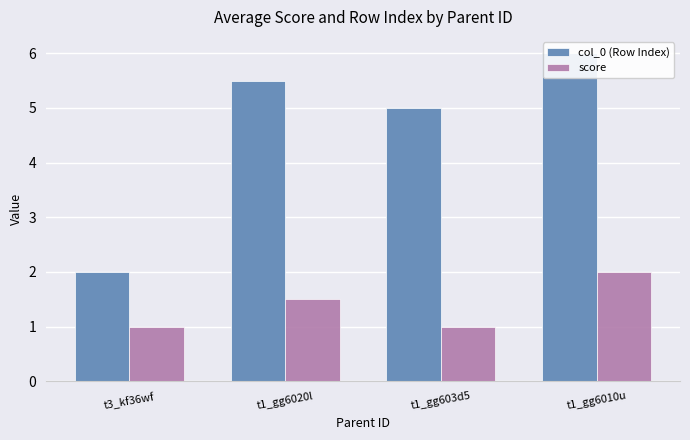

Which series has the largest total across all categories?

col_0 (Row Index)